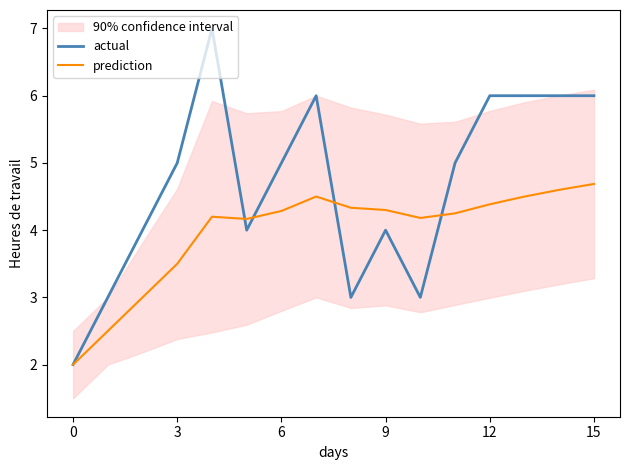

What is the approximate value of prediction at 6?

4.3